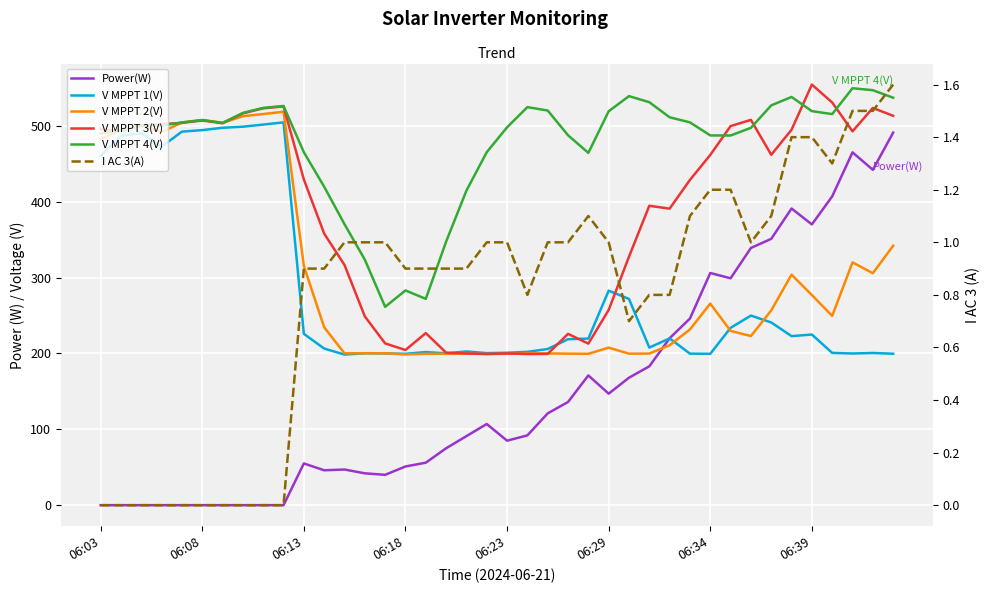

Which series ends up on top after the final intersection of V MPPT 1(V) and V MPPT 3(V)?

V MPPT 3(V)